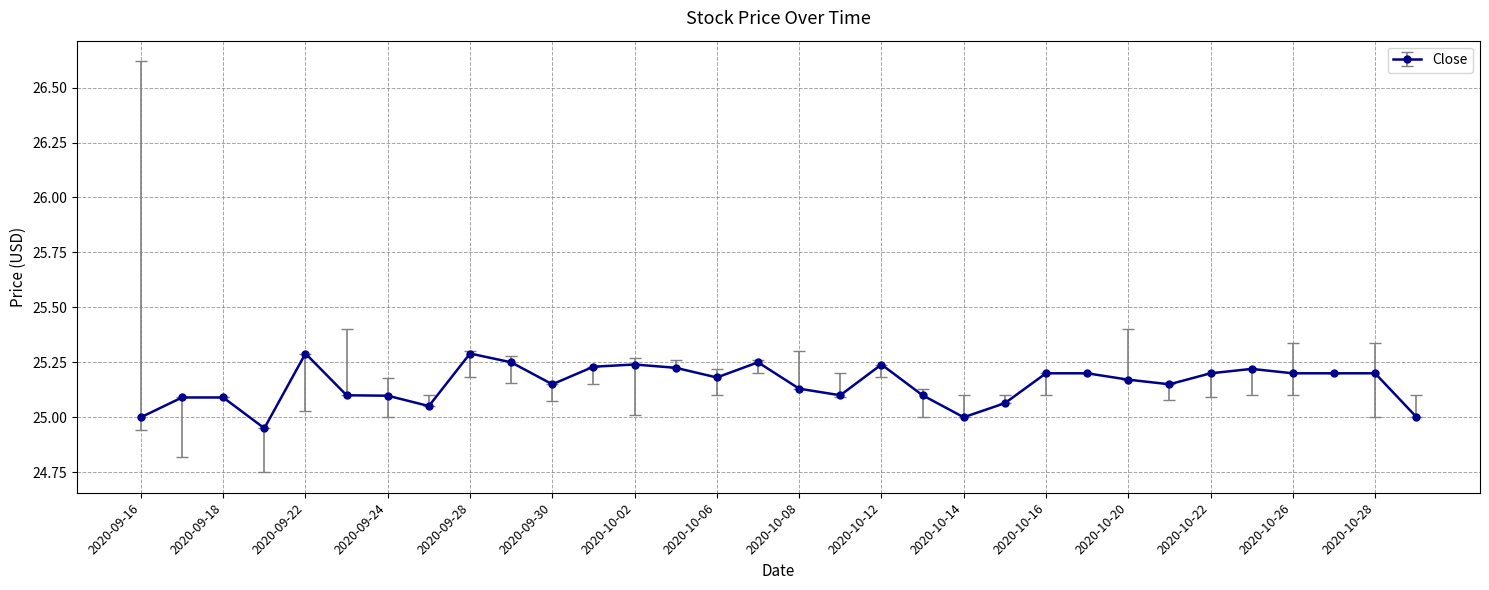

True or false: the data has more than 0 interior local peaks.

True